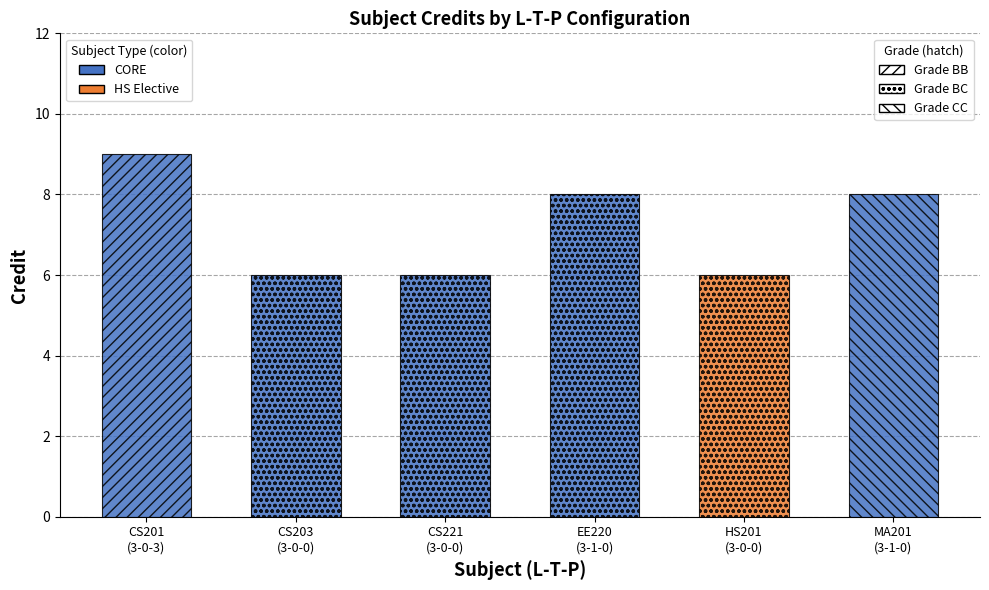

What is the maximum value shown in the chart?

9